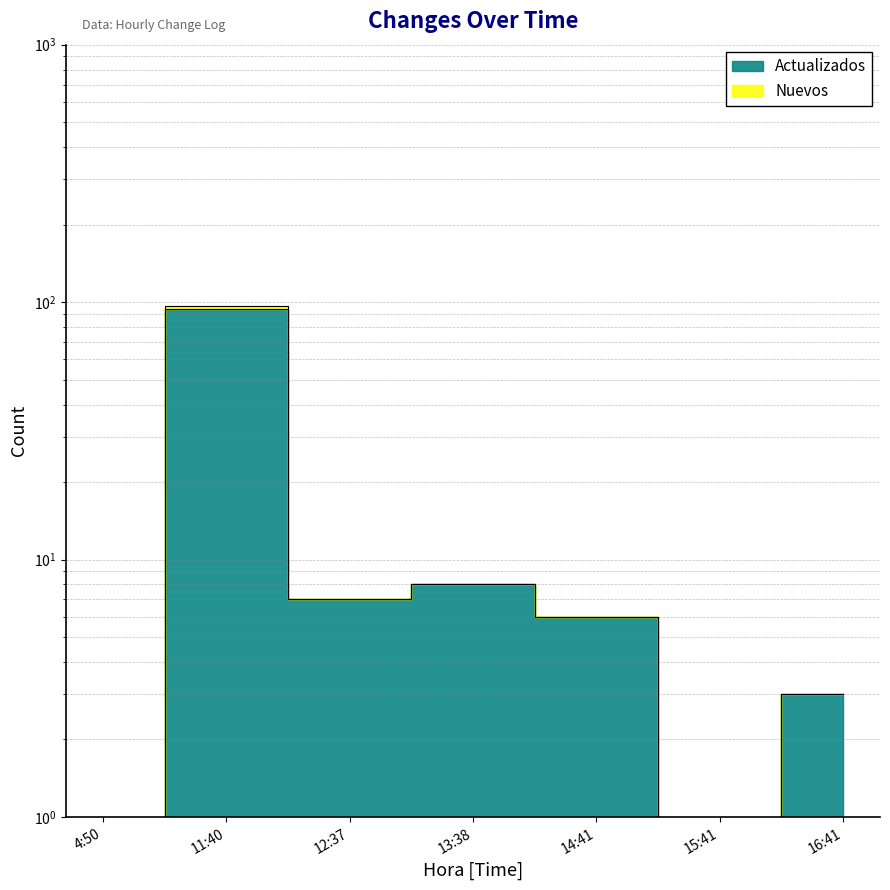

True or false: Nuevos has more than 2 points higher than both neighbors.

False